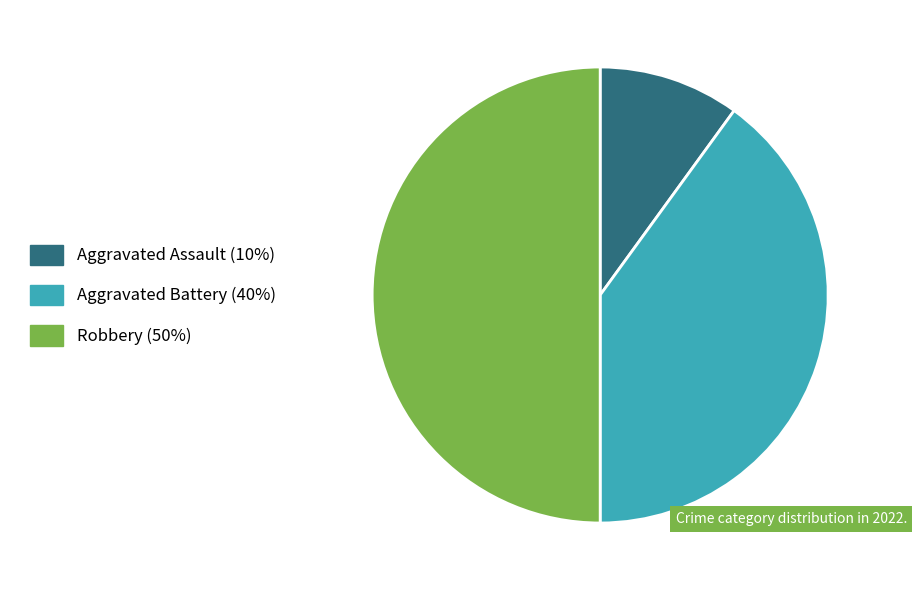

Is Aggravated Assault the majority of the pie?

No